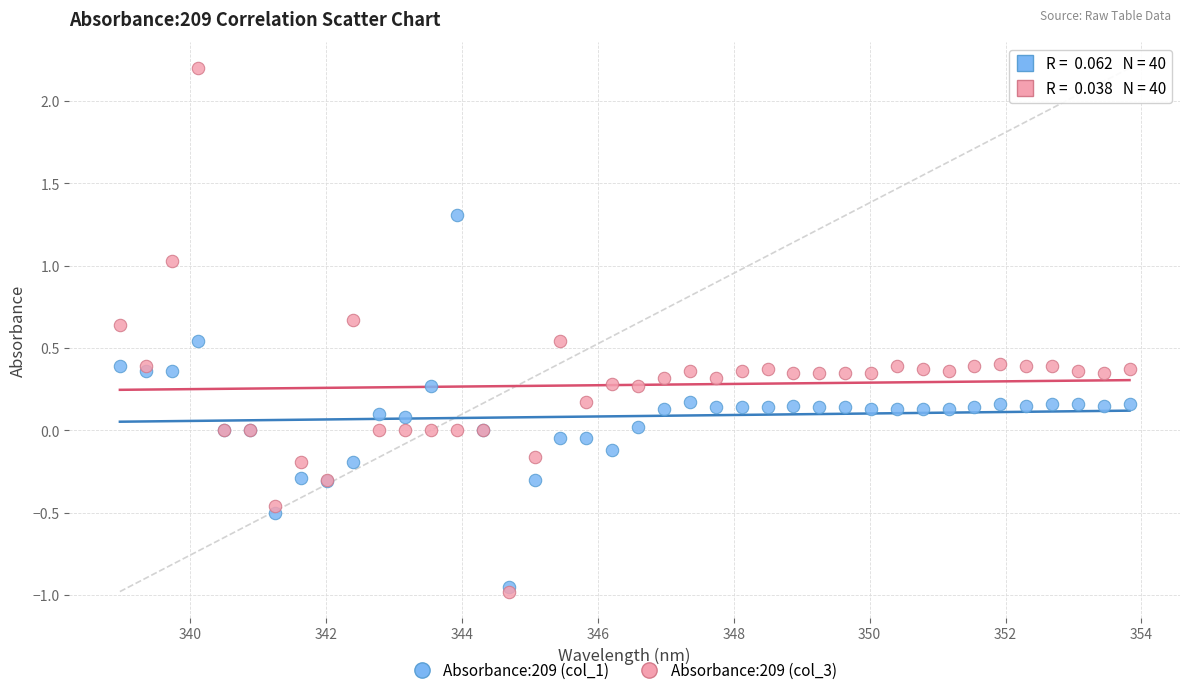

Which series contains the highest Y value?

Absorbance:209 (col_3)